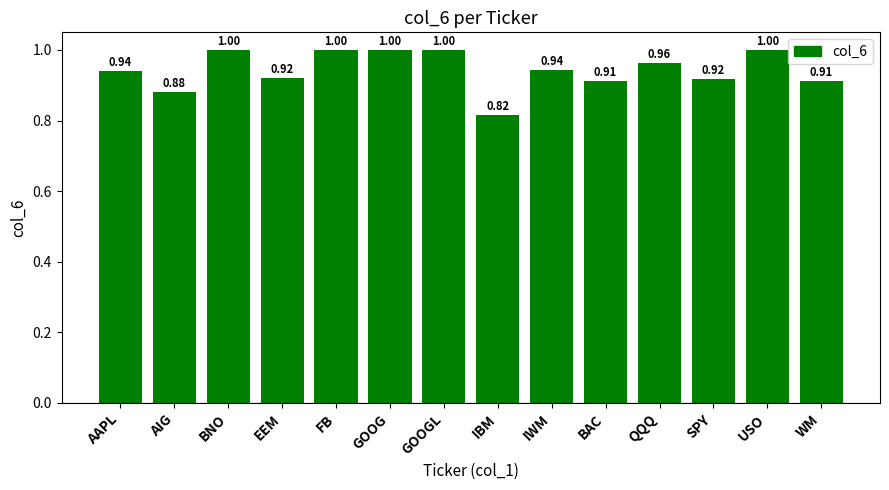

What is the sum of the values at EEM and GOOG?

1.9